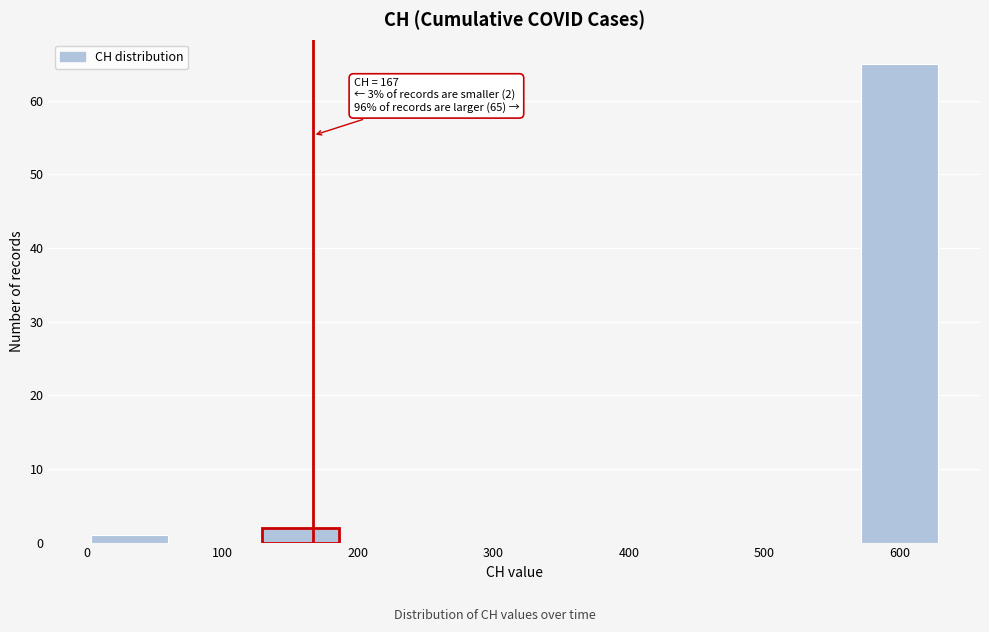

Over which range of the x-axis is the bar tallest?

570 to 630